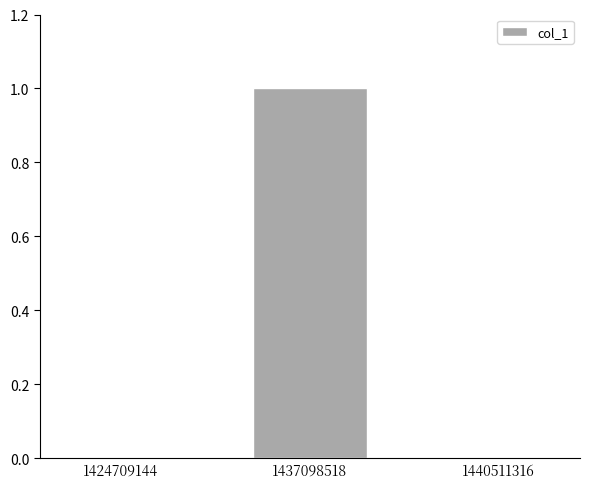

The chart shows a value of 1 at 1437098518. True or false?

True